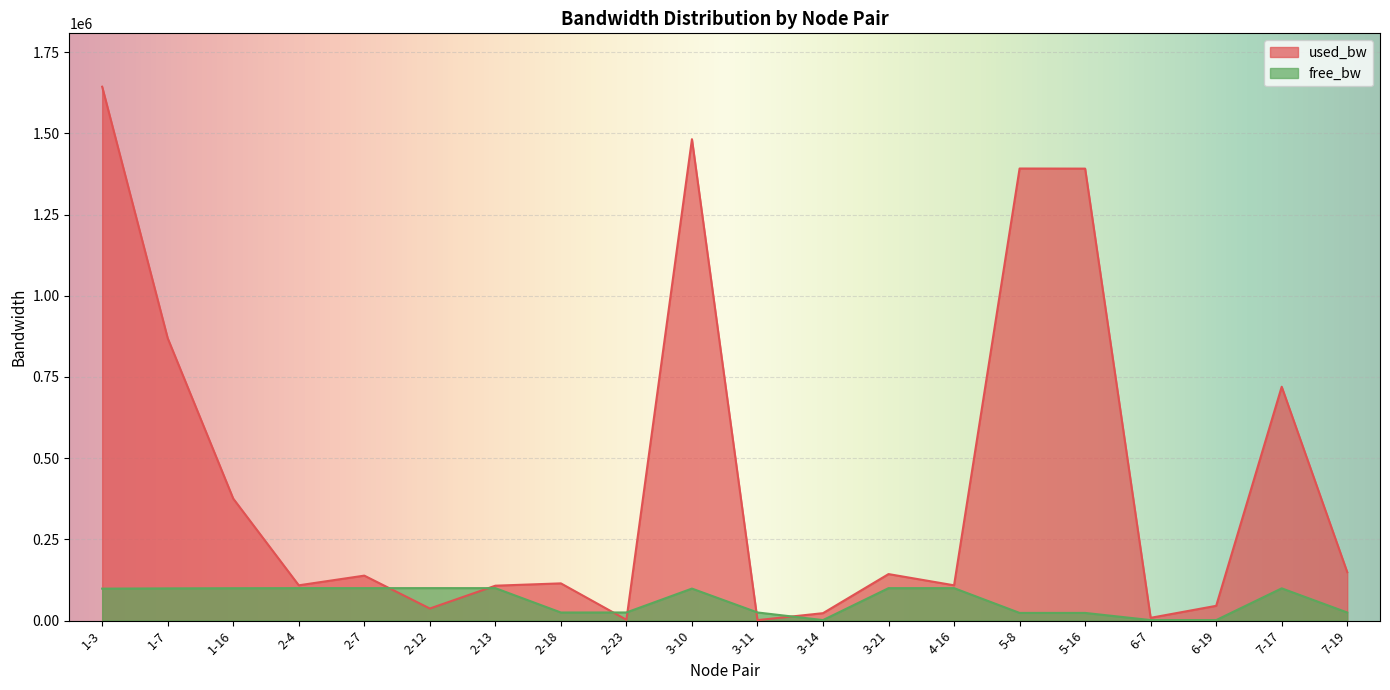

At which category is the sum across all series the highest?

1-3